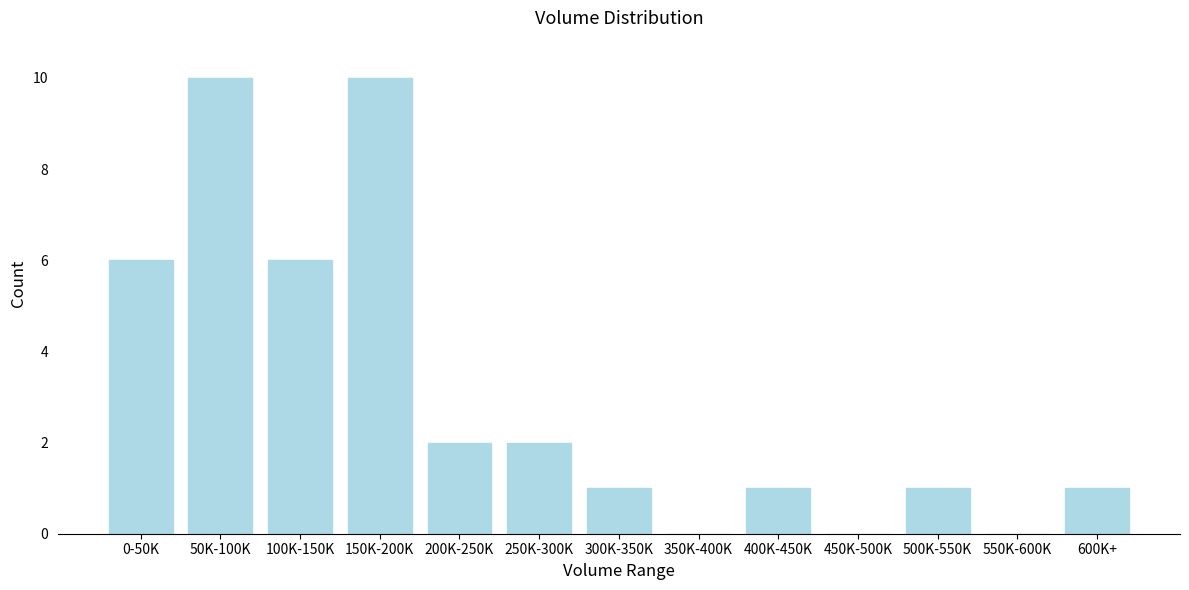

Reading right to left, extract all data points from this chart.

600K+=1	550K-600K=0	500K-550K=1	450K-500K=0	400K-450K=1	350K-400K=0	300K-350K=1	250K-300K=2	200K-250K=2	150K-200K=10	100K-150K=6	50K-100K=10	0-50K=6